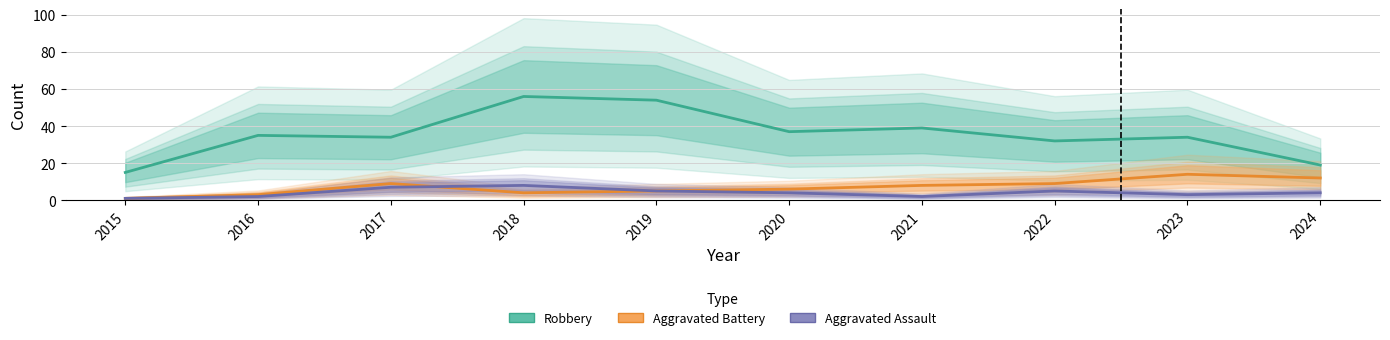

Rank the series by their maximum value, from lowest to highest.

Aggravated Assault, Aggravated Battery, Robbery